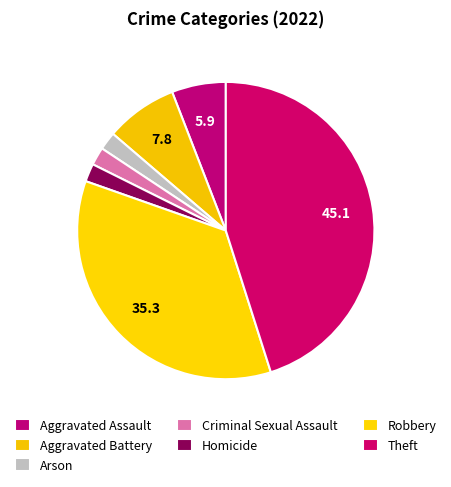

Between Theft and Robbery, which is larger?

Theft